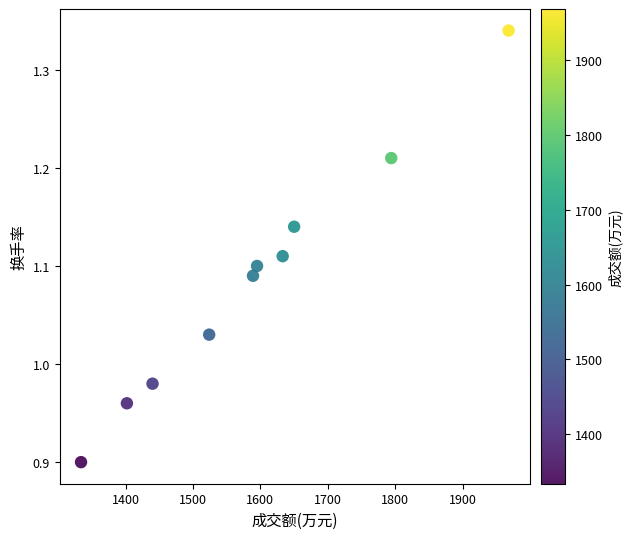

What is the range of Y values (max minus min)?

0.4